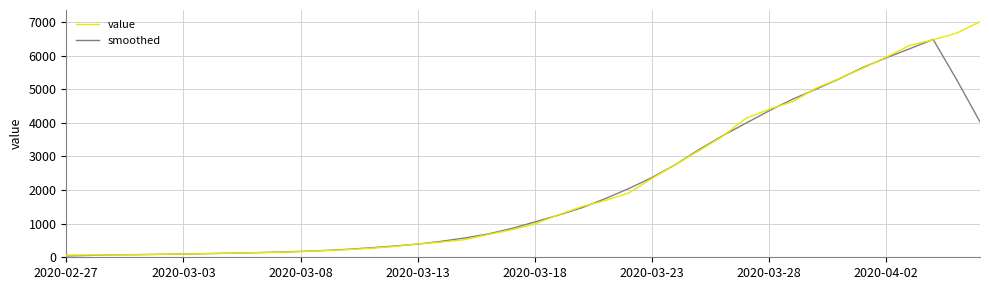

Rank the series by their maximum value, from highest to lowest.

value, smoothed